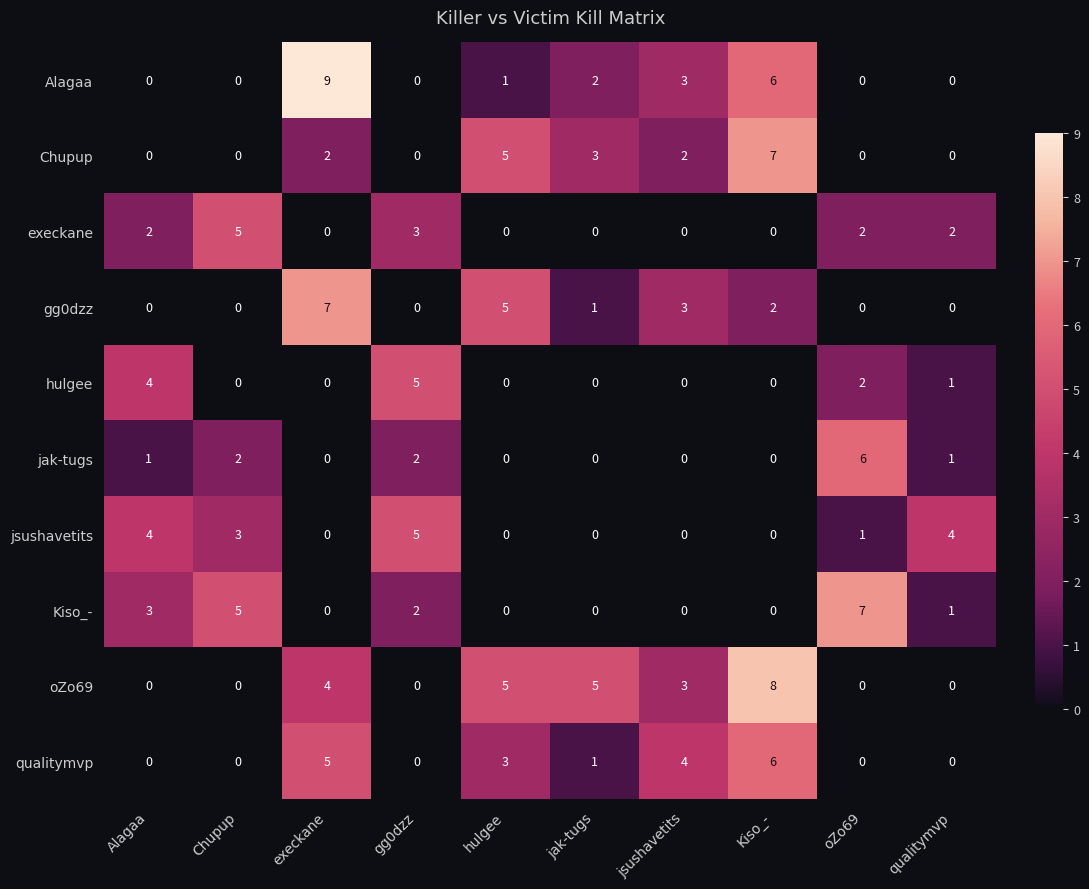

At which category is the sum across all series the highest?

Kiso_-